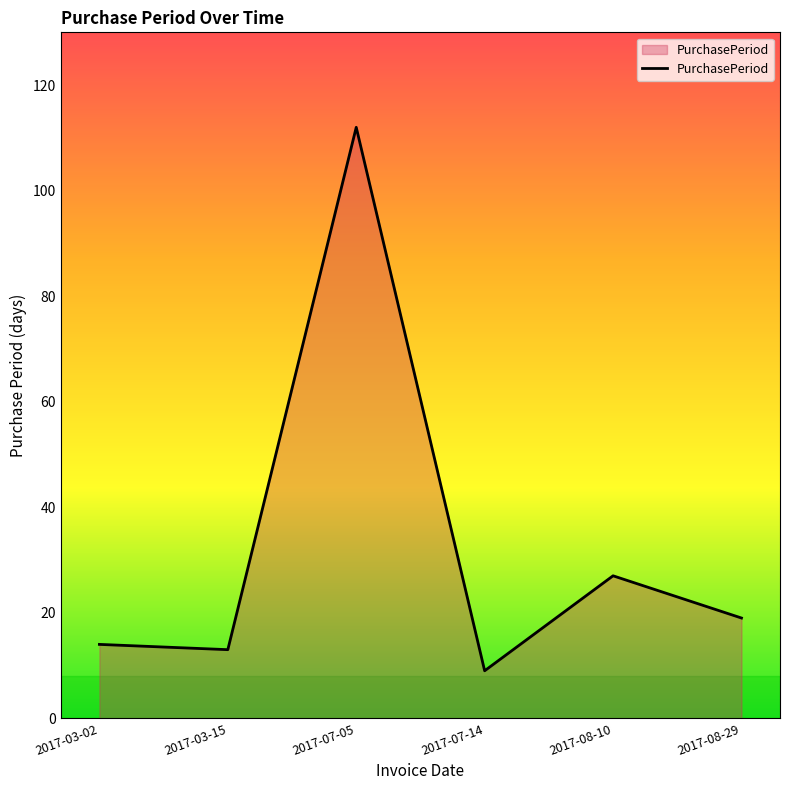

Where is the data nearest to the value 60?

2017-08-10